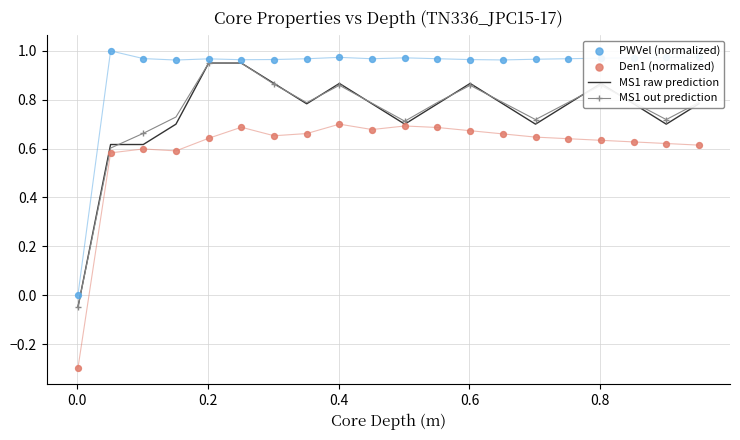

Which series contains the lowest Y value?

Den1 (normalized)